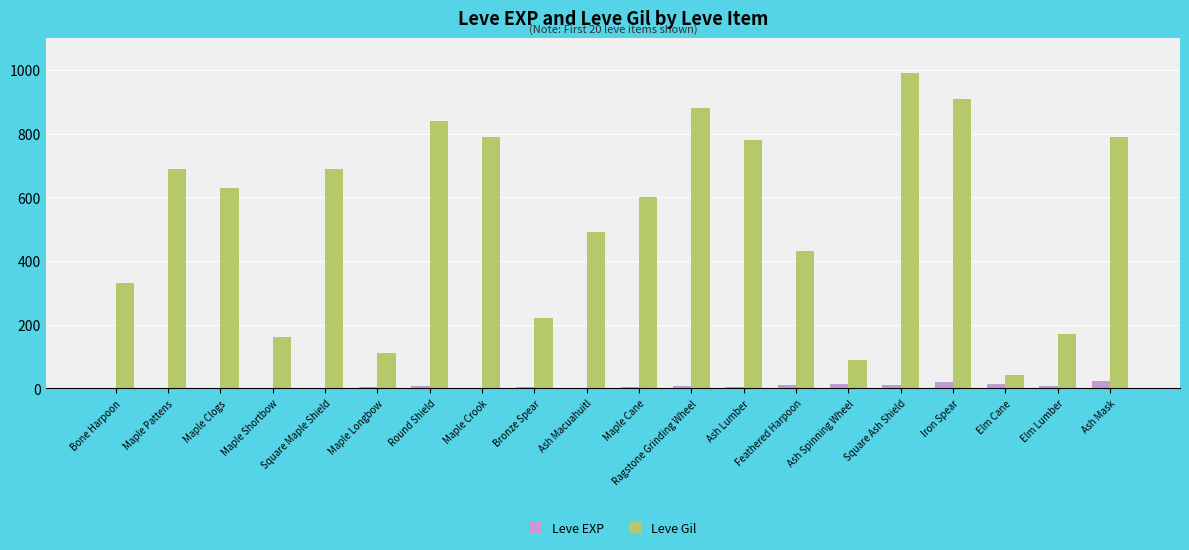

What is the sum of all Leve EXP values?

131